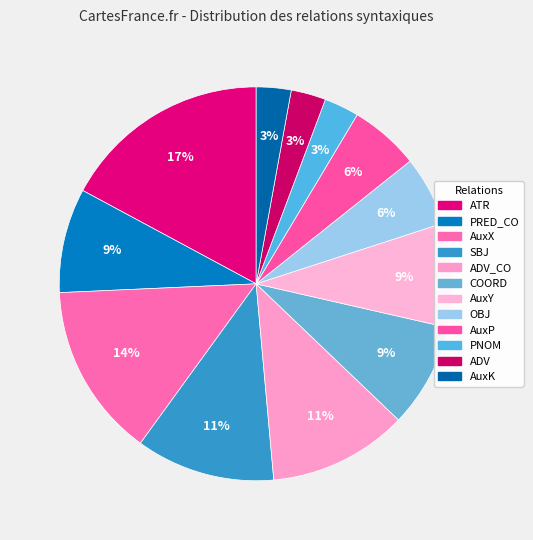

Is there any slice that represents more than half of the pie?

No